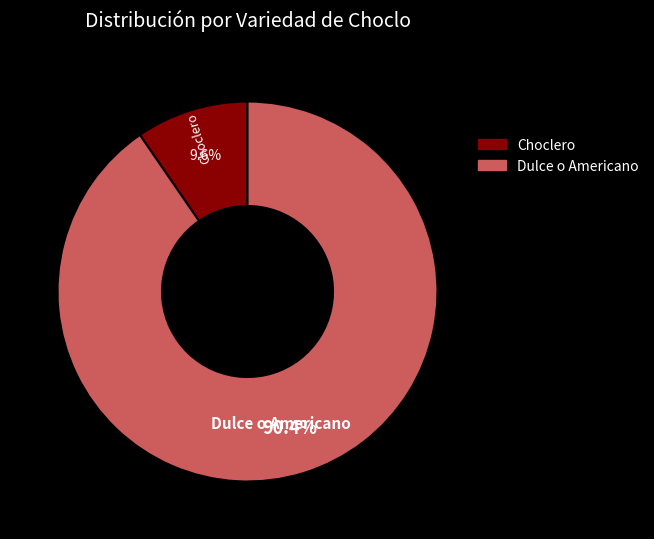

Is there a majority slice in this chart?

Yes